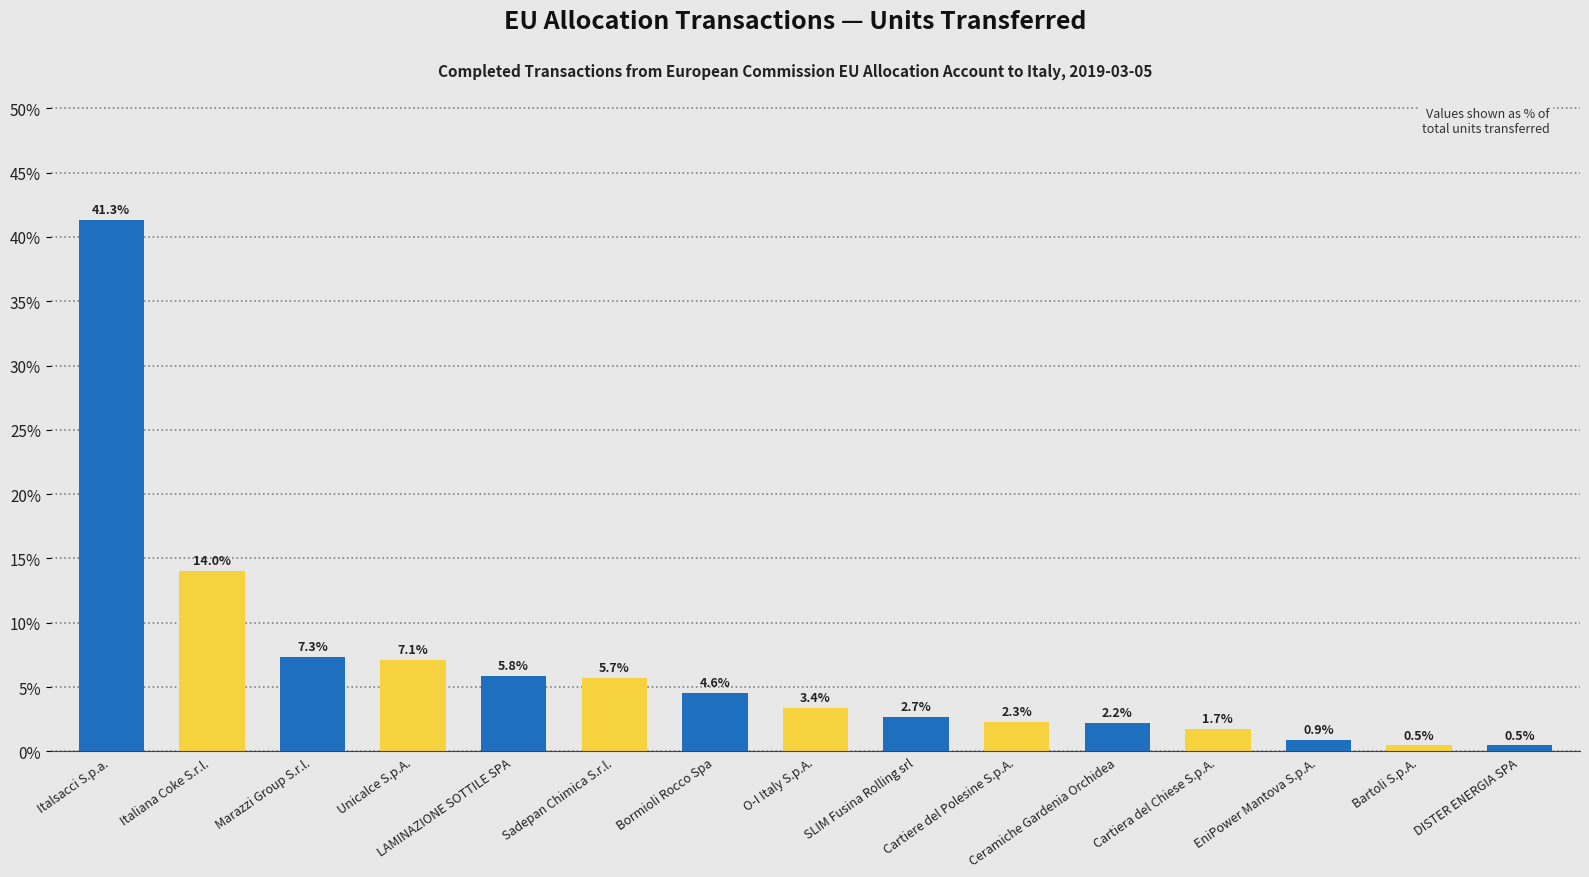

What is the greatest value displayed?

41.3